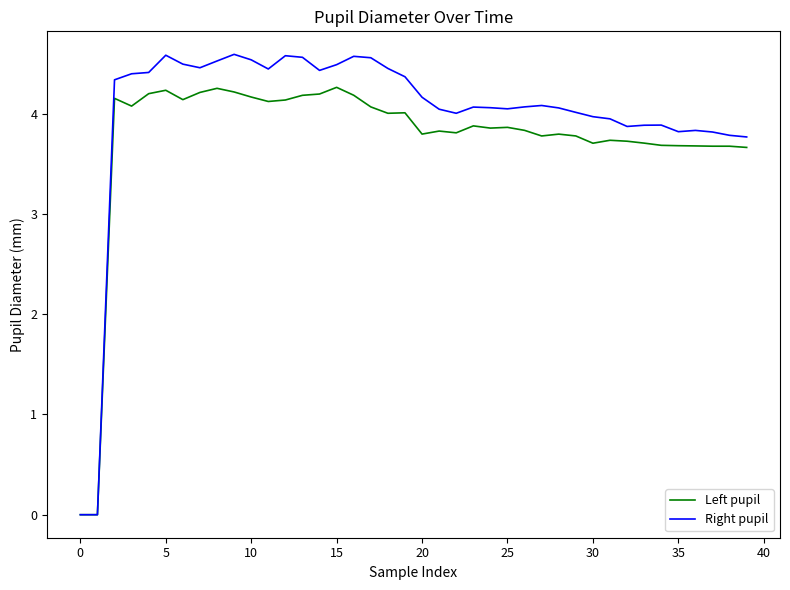

Which series has the largest range (max minus min)?

Right pupil